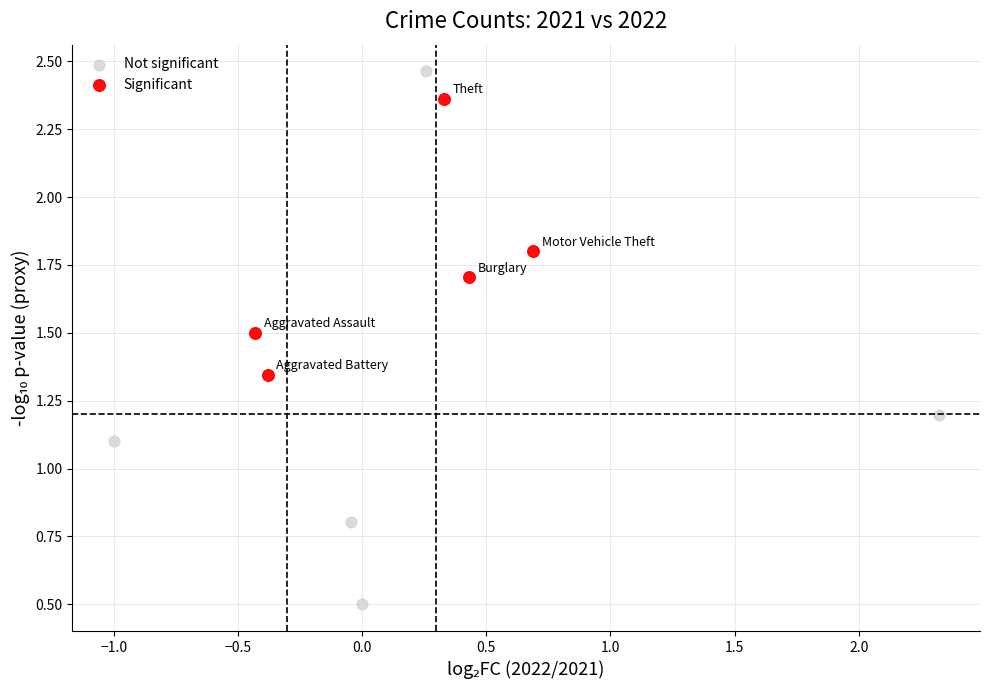

Which series reaches the maximum Y coordinate?

Not significant